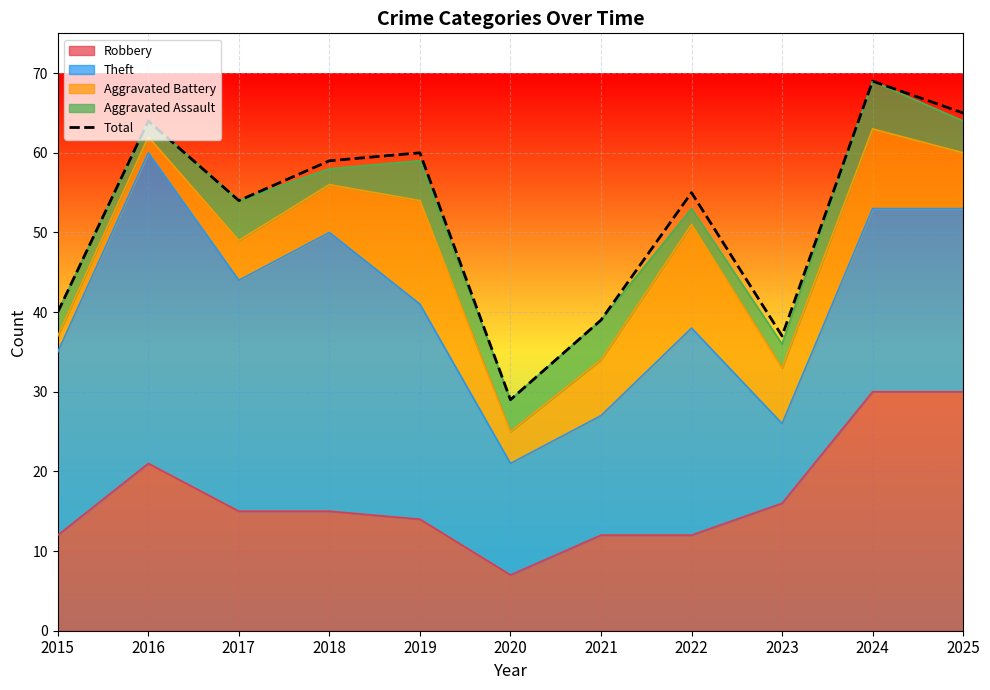

What is the minimum value shown in the chart?

29